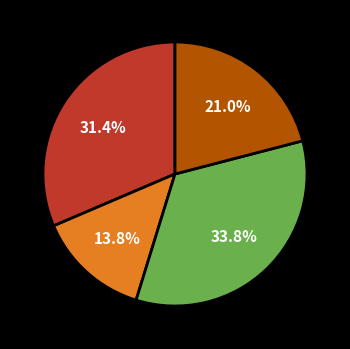

Is there a majority slice in this chart?

No